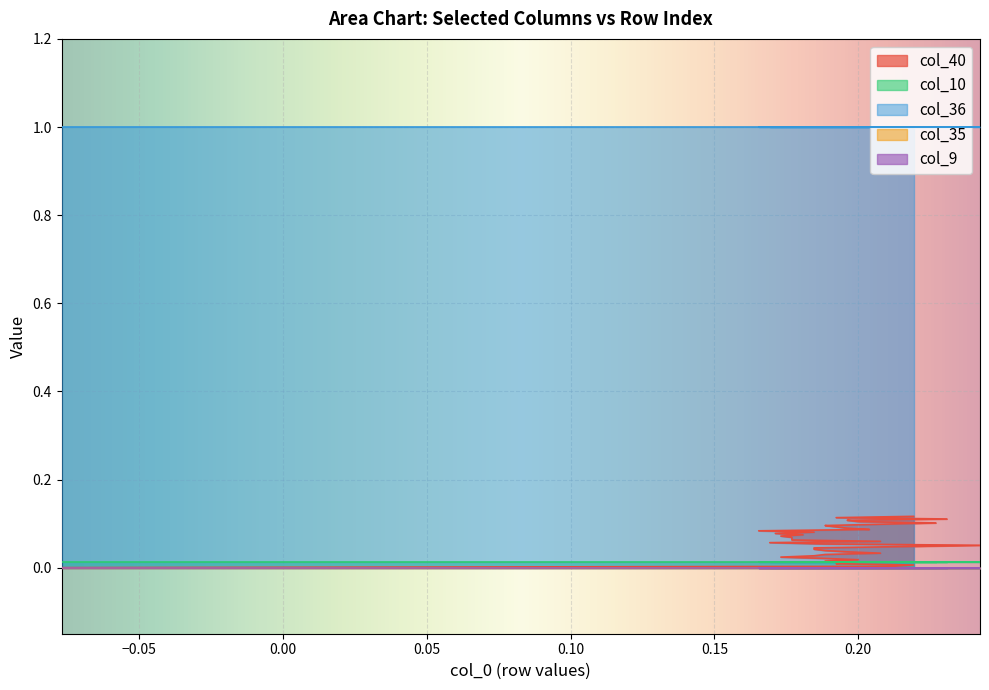

True or false: col_40 and col_35 cross at least once.

False